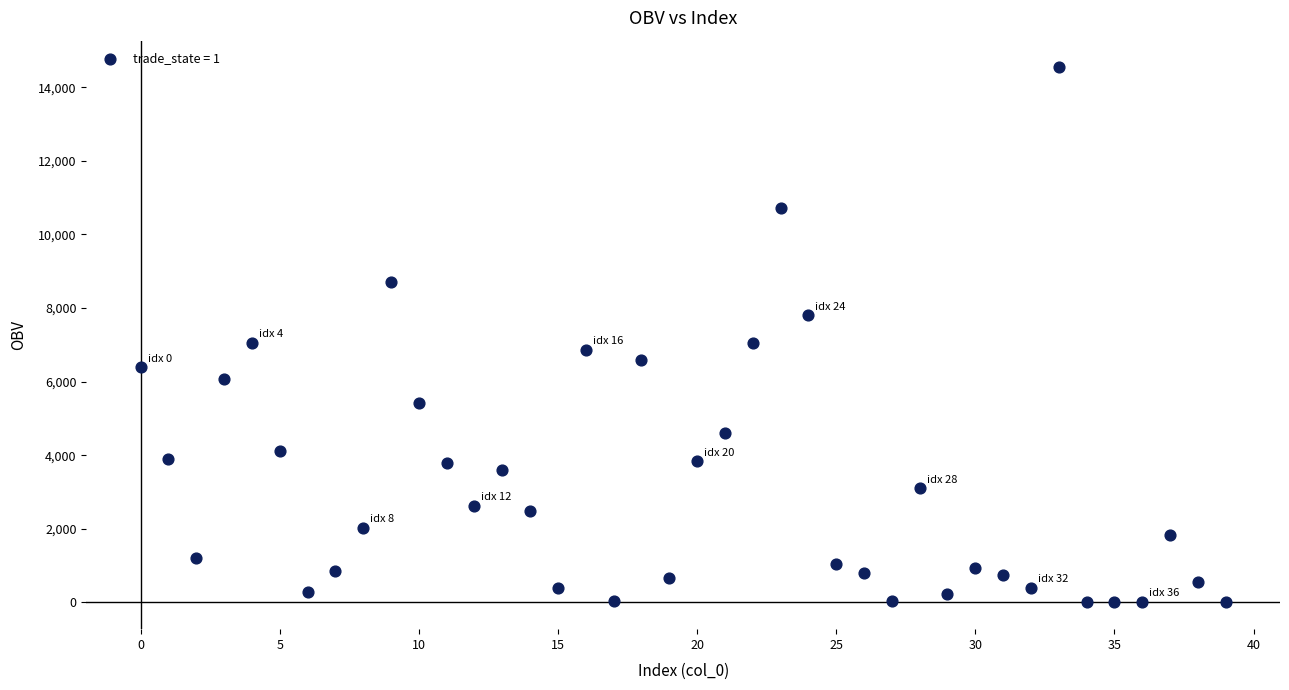

What is the range of Y values (max minus min)?

14526.5